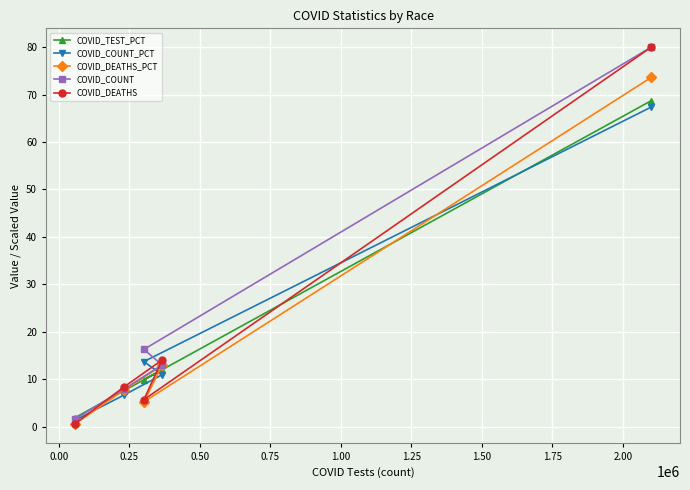

List the series in order of their peak value, highest first.

COVID_COUNT, COVID_DEATHS, COVID_DEATHS_PCT, COVID_TEST_PCT, COVID_COUNT_PCT